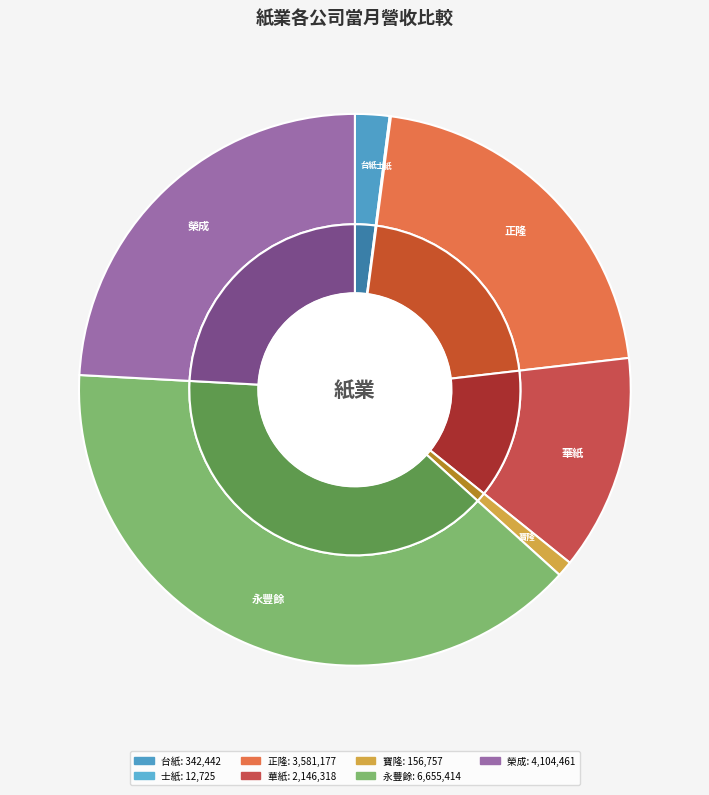

Approximately how many times larger is the value at 華紙 compared to 寶隆?

13.7